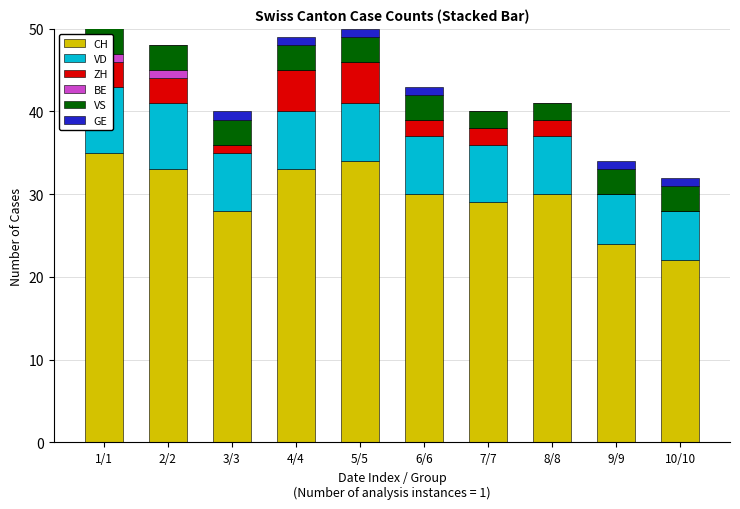

At which category is the sum across all series the highest?

1/1